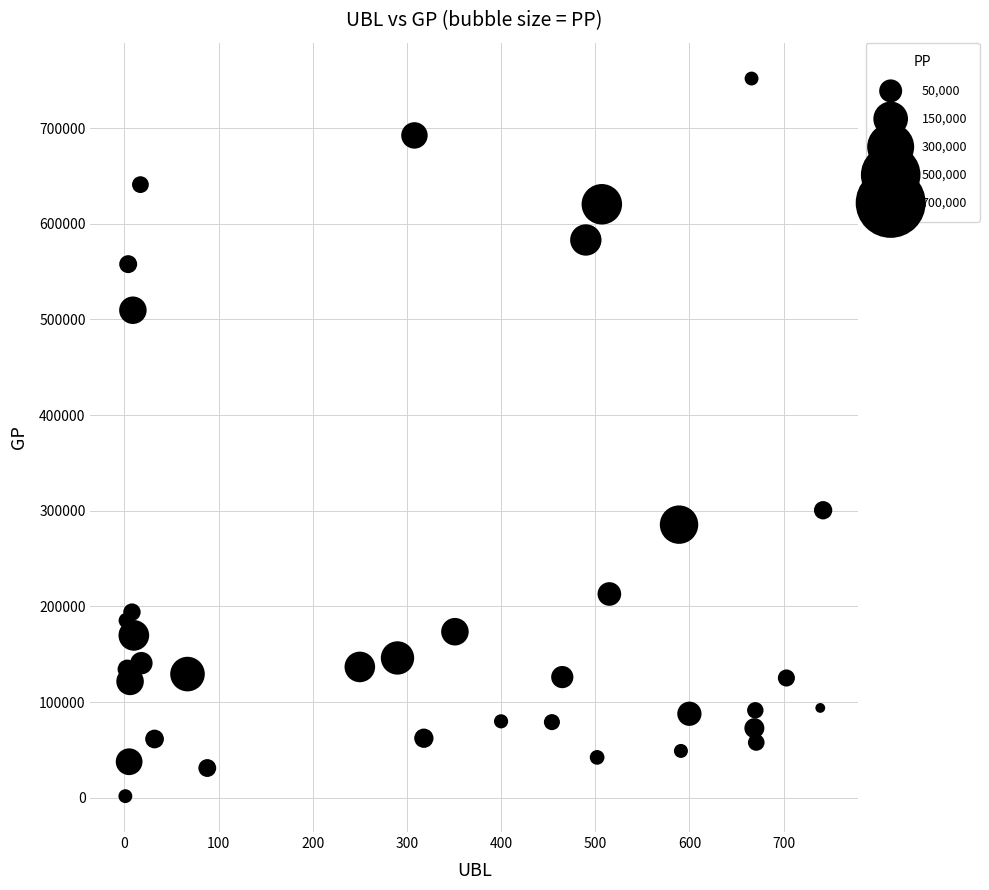

What Y value in the scatter plot is closest to 376800?

300599